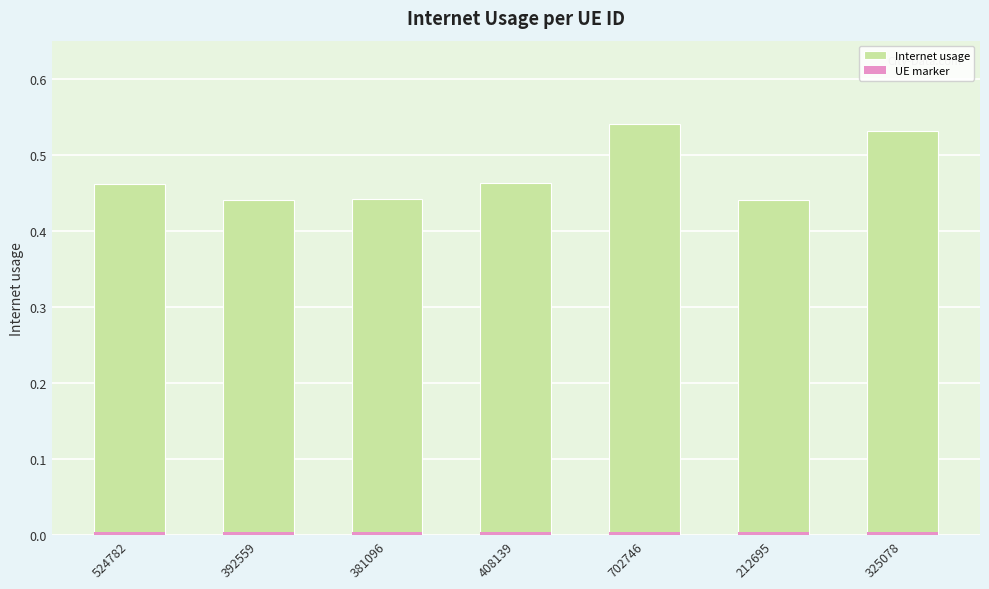

Rank the series at 702746 from highest to lowest value.

Internet usage, UE marker